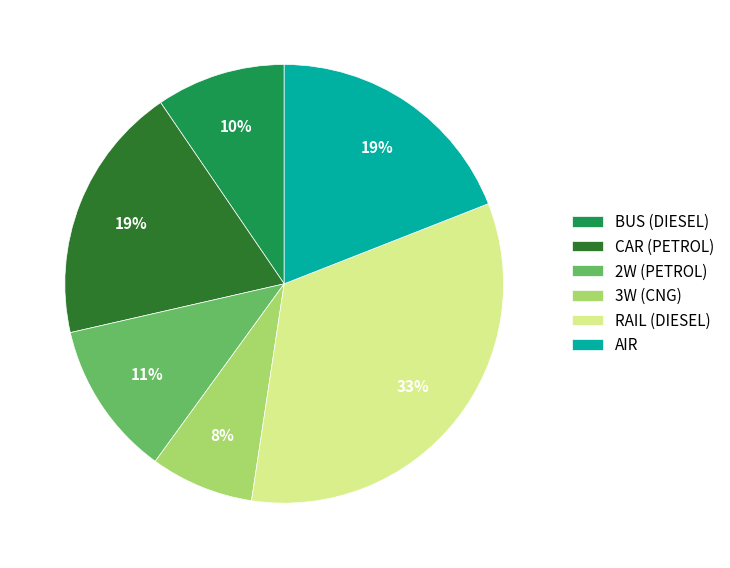

True or false: 3W (CNG) accounts for 8% of the total.

True